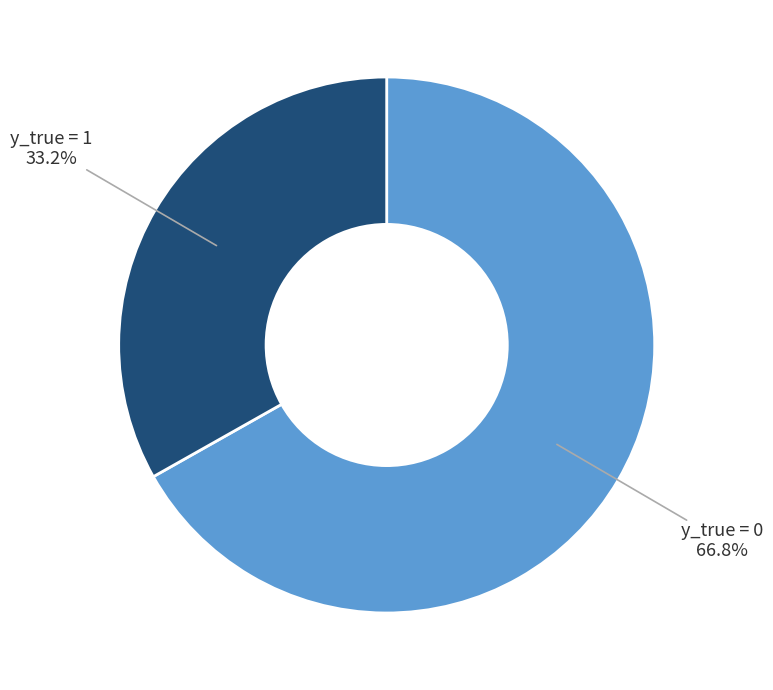

Is there any slice that represents more than half of the pie?

Yes